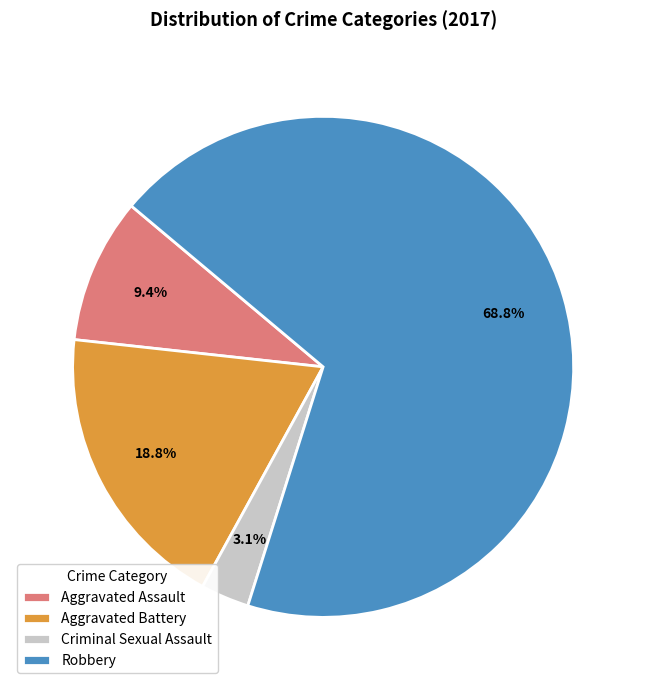

Count the number of slices in the pie.

4